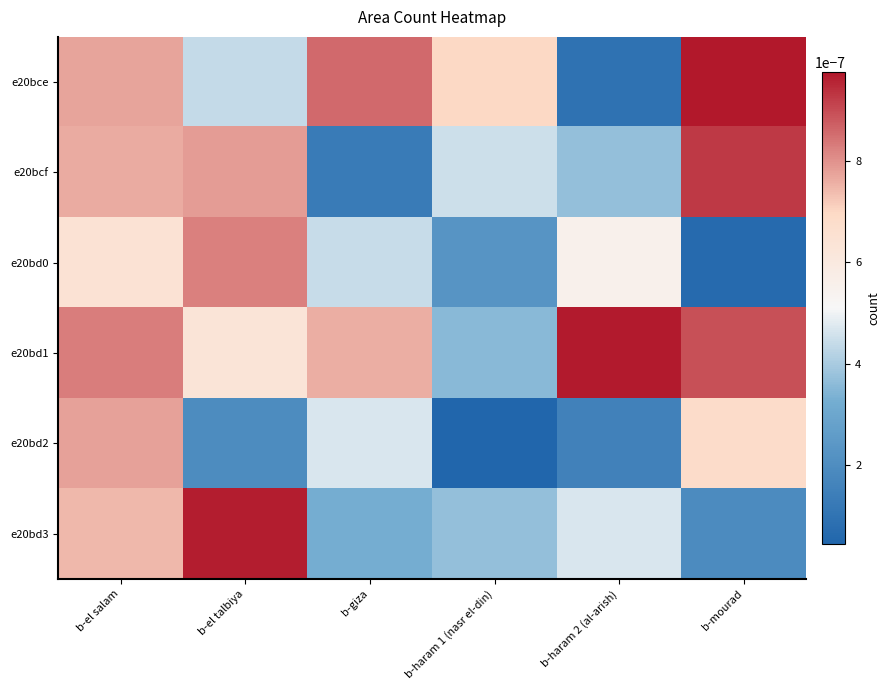

Which series has the widest spread of values?

e20bce